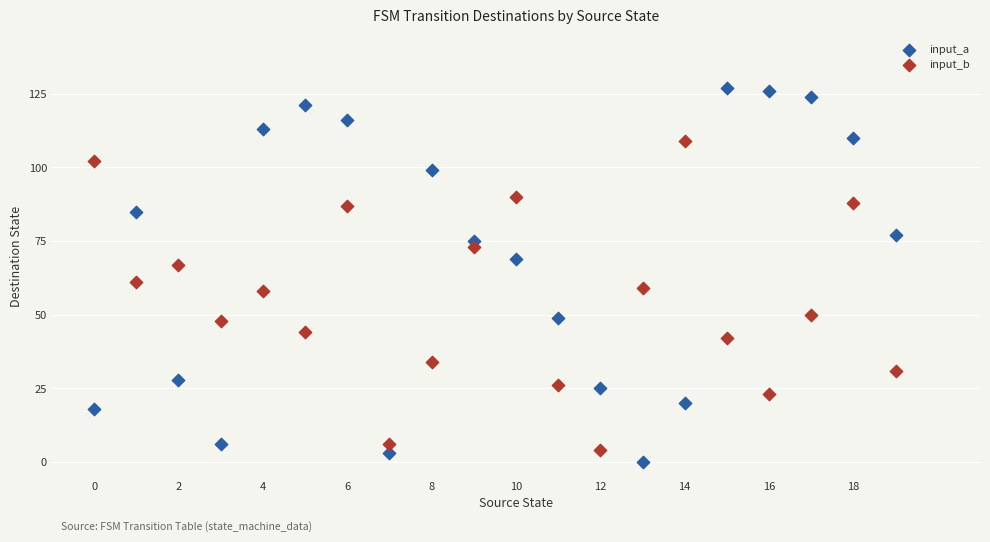

Which series has the widest spread of Y values?

input_a